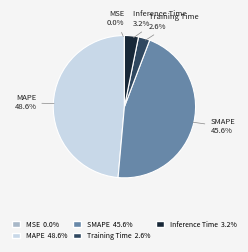

Does any single category account for the majority?

No